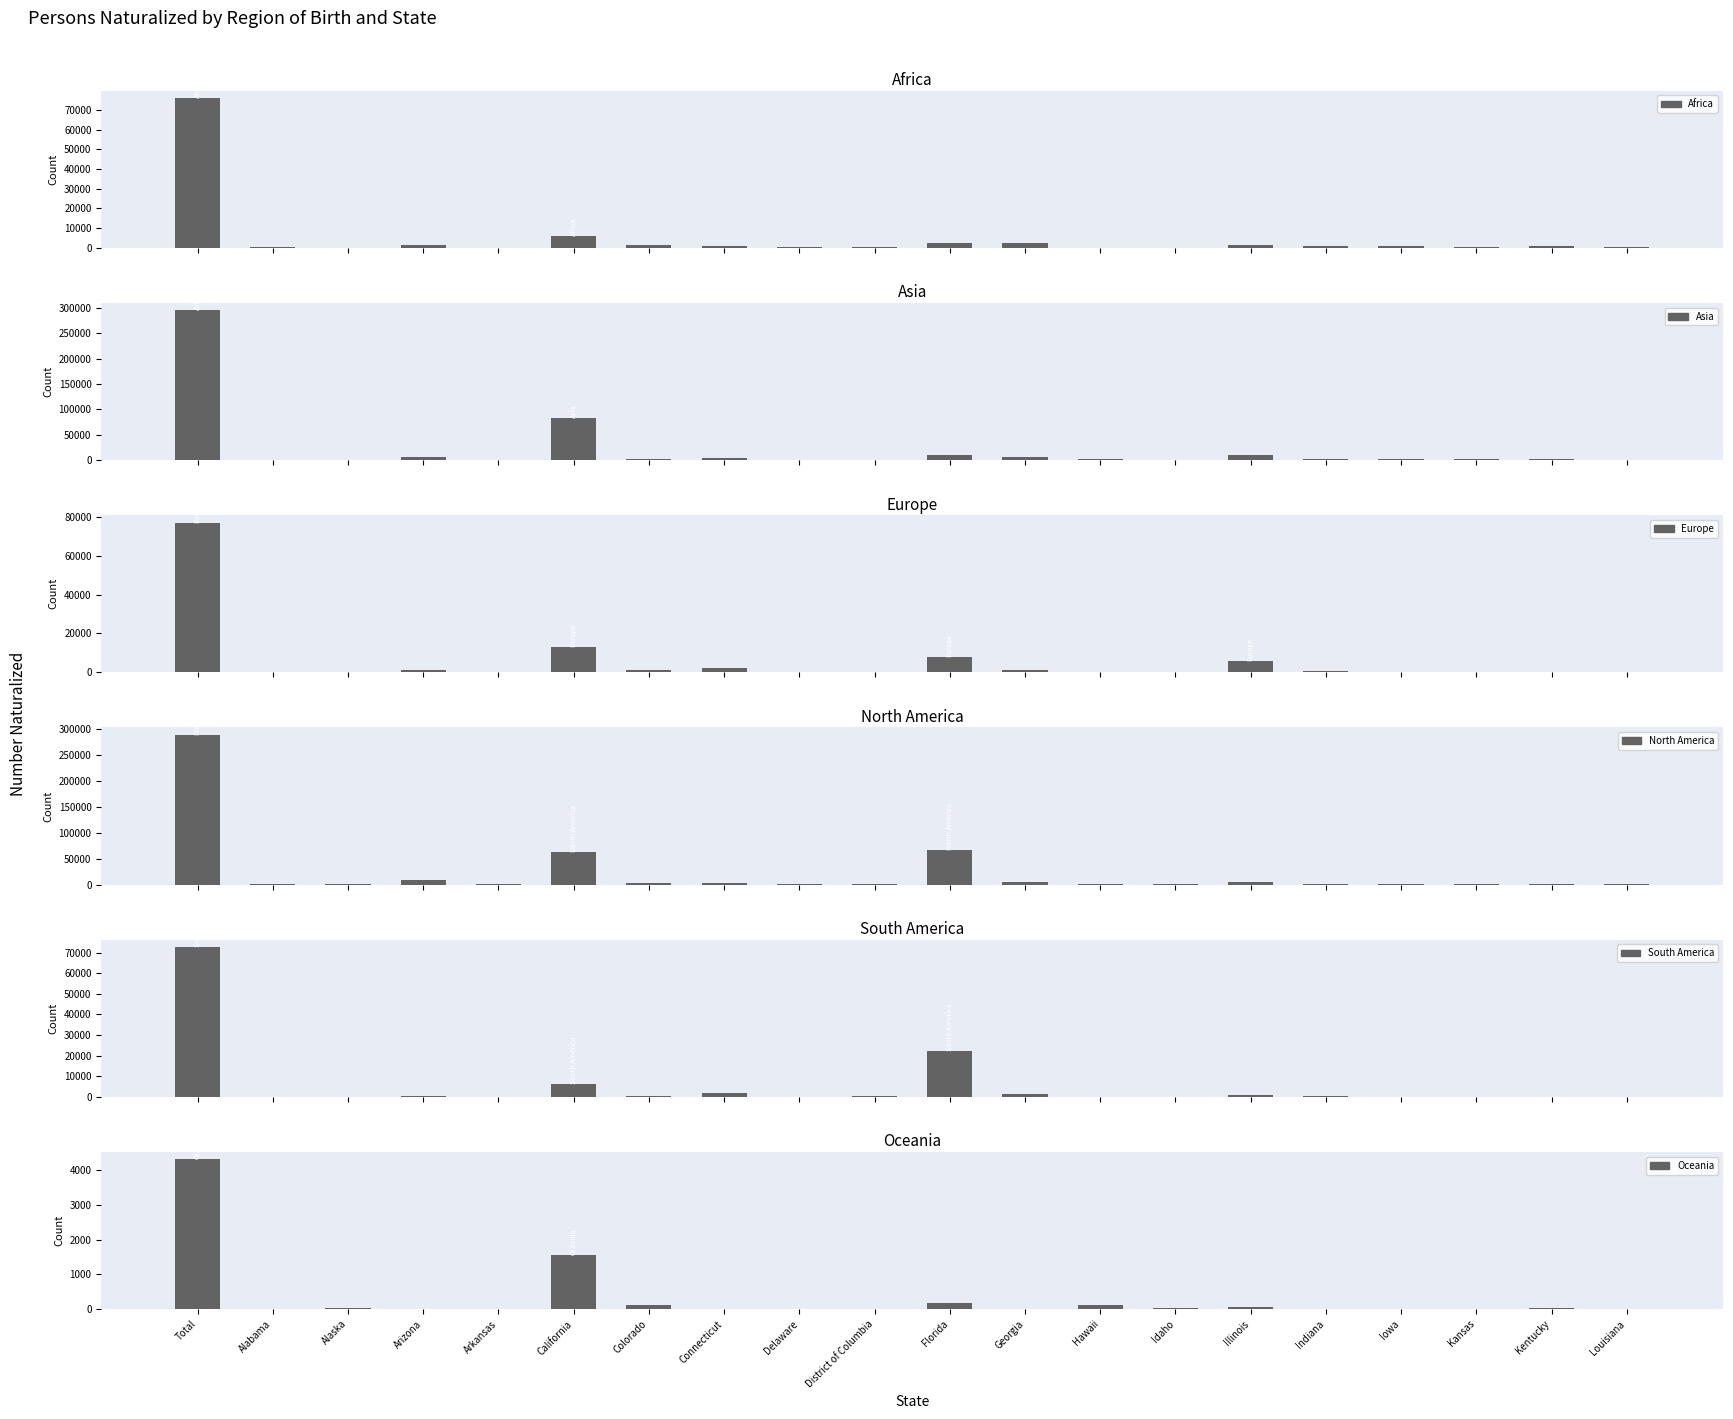

Is it true that Europe equals 365 at Kentucky?

True